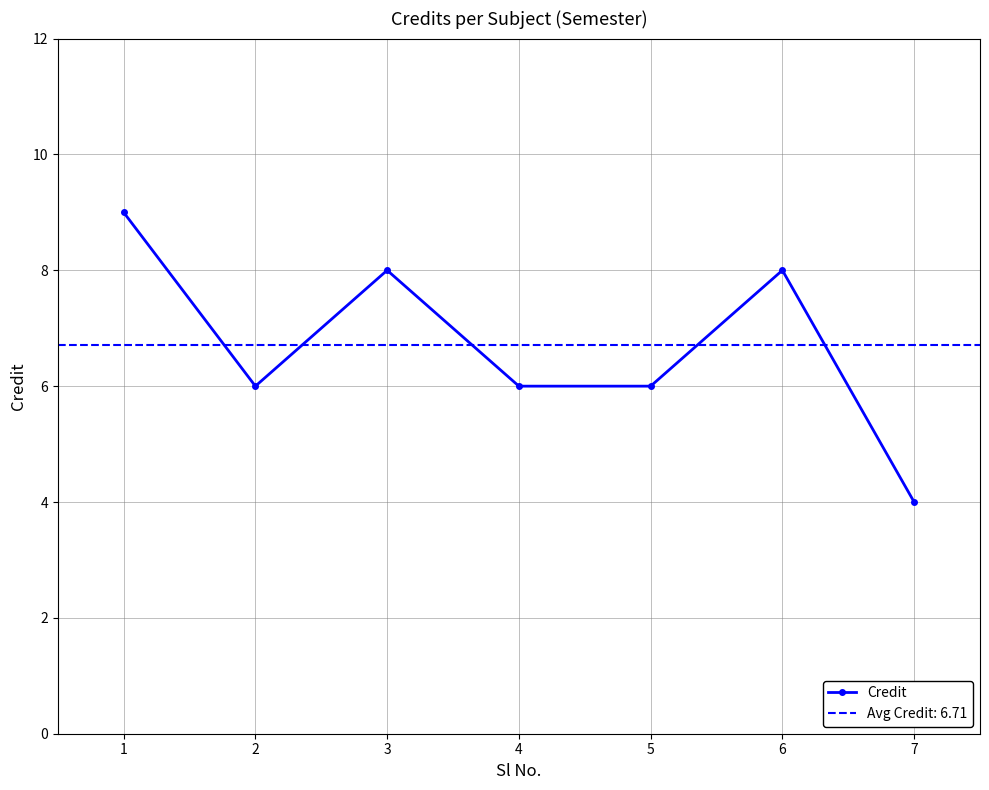

True or false: the data shows 4 at 7.

True